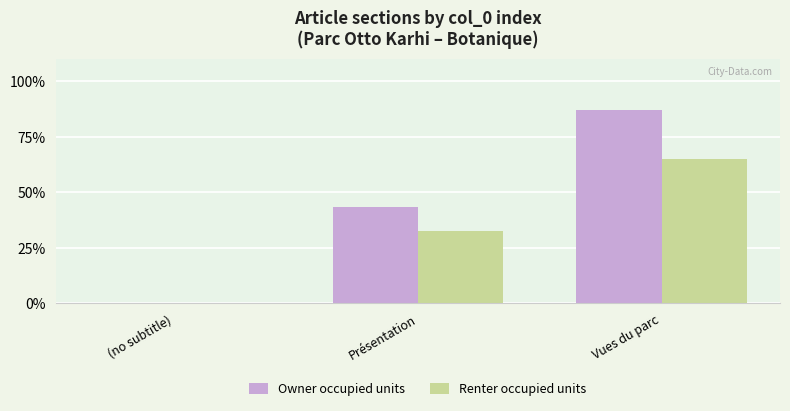

Which category has the highest value in the Renter occupied units series?

Vues du parc